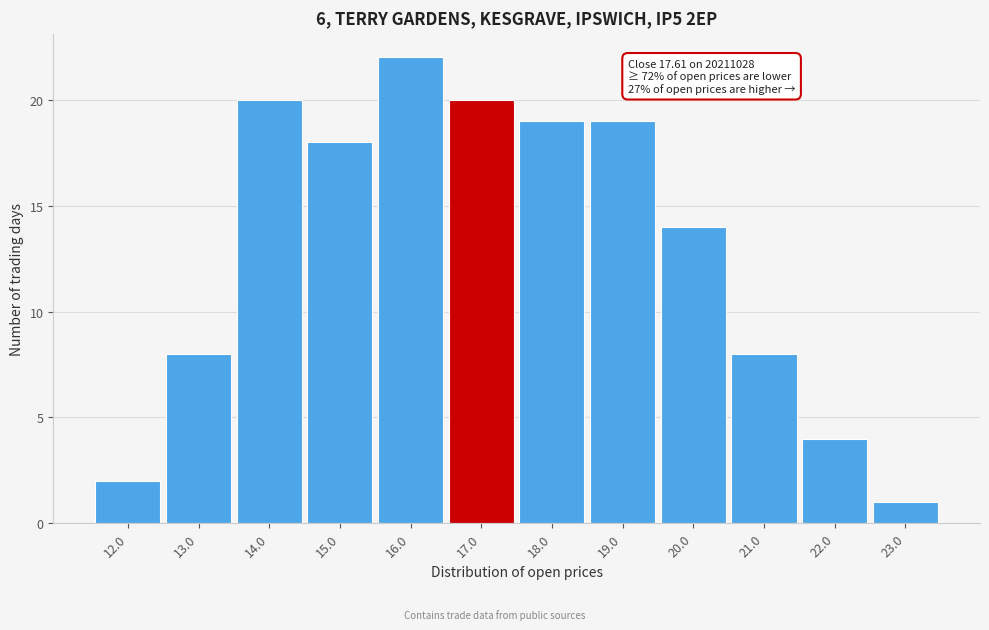

Reading right to left, transcribe all the data shown in this chart.

23.0=1	22.0=4	21.0=8	20.0=14	19.0=19	18.0=19	17.0=20	16.0=22	15.0=18	14.0=20	13.0=8	12.0=2